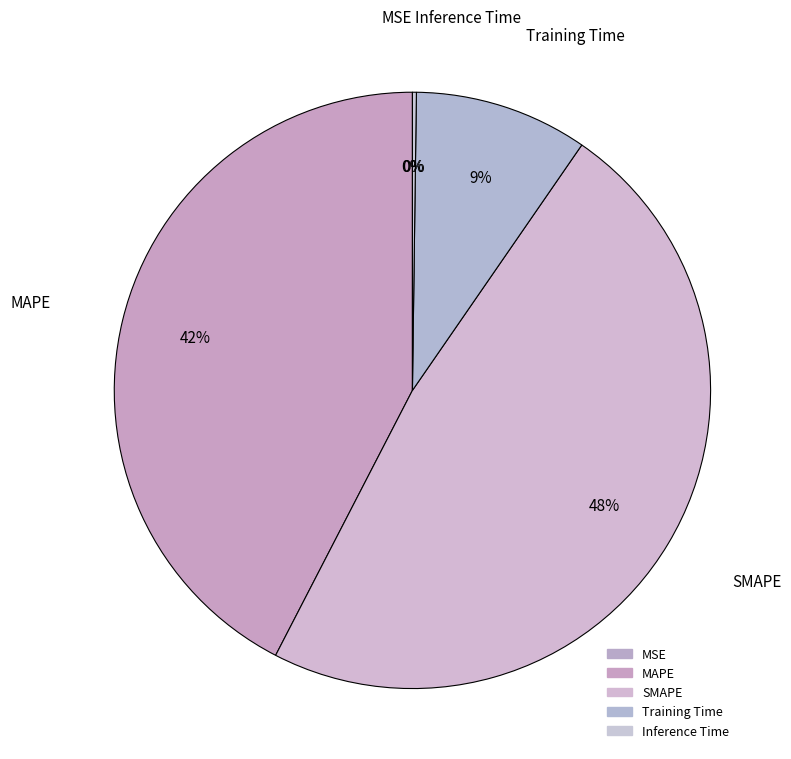

Is there any slice that represents more than half of the pie?

No